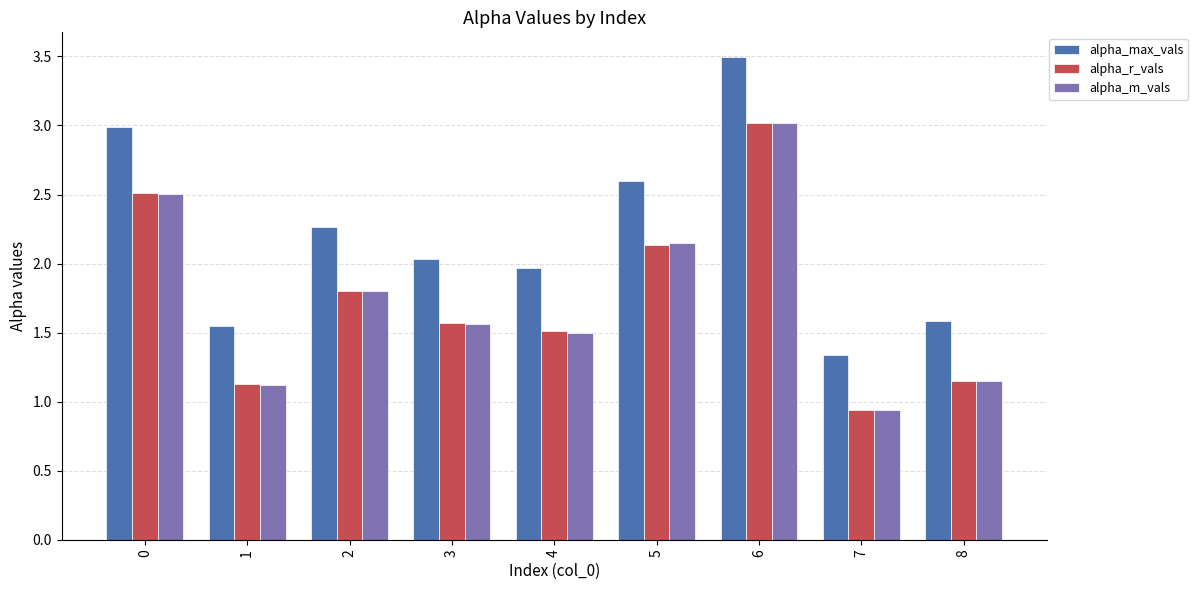

Is the value of alpha_r_vals at 7 greater than the value of alpha_m_vals at 8?

No